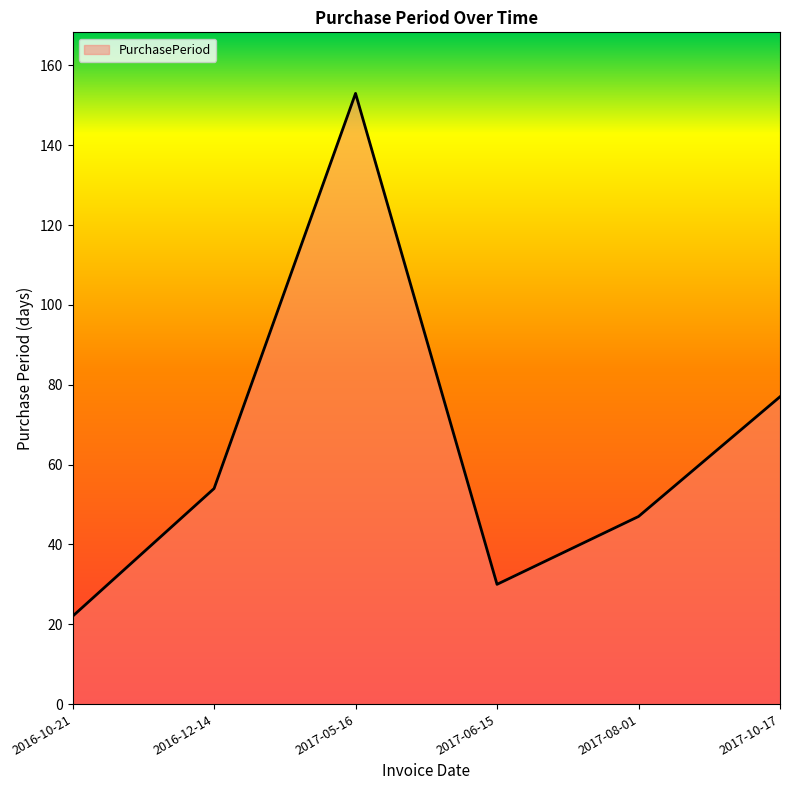

True or false: the data shows 153 at 2017-05-16.

True